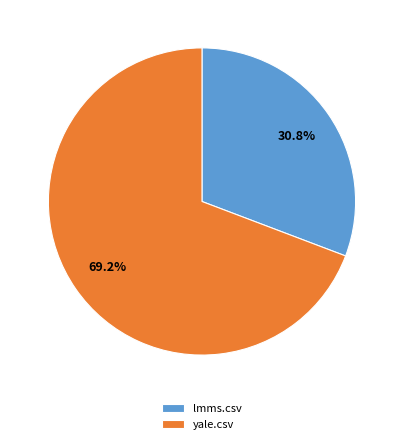

To the nearest percent, what is the difference between the largest and smallest slice percentages?

38%